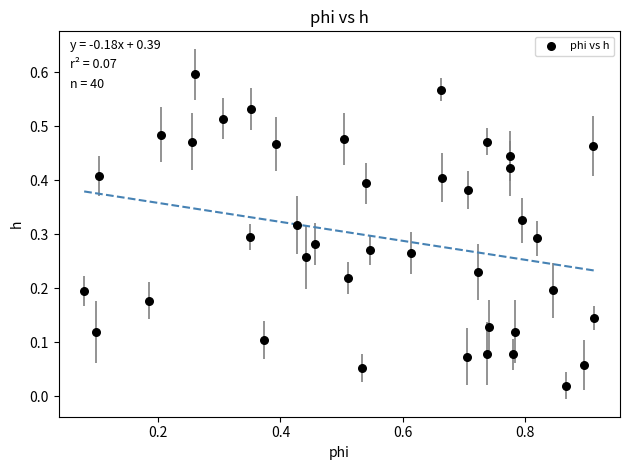

What is the range of X values (max minus min)?

0.8